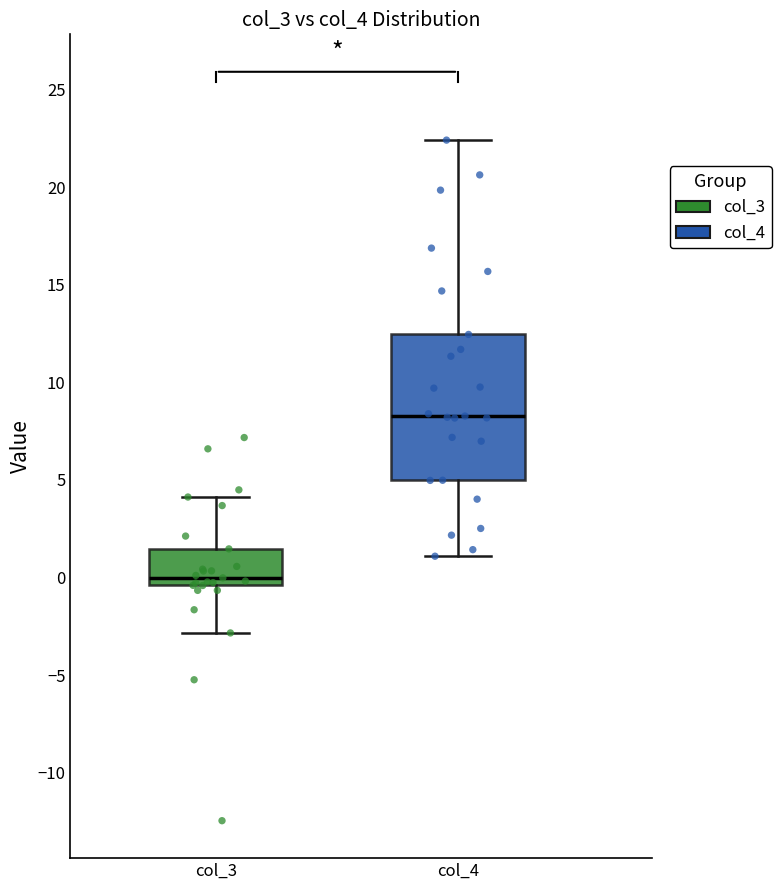

Reading left to right, read every box against the y-axis: the position of its median line, the range the box covers, and the ends of its whiskers. The values are not printed on the chart, so give them approximately, as read against the axis.

col_3: median 0.0, box -0.5 to 1.5, whiskers -3.0 to 4.0
col_4: median 8.5, box 5.0 to 12.5, whiskers 1.0 to 22.5